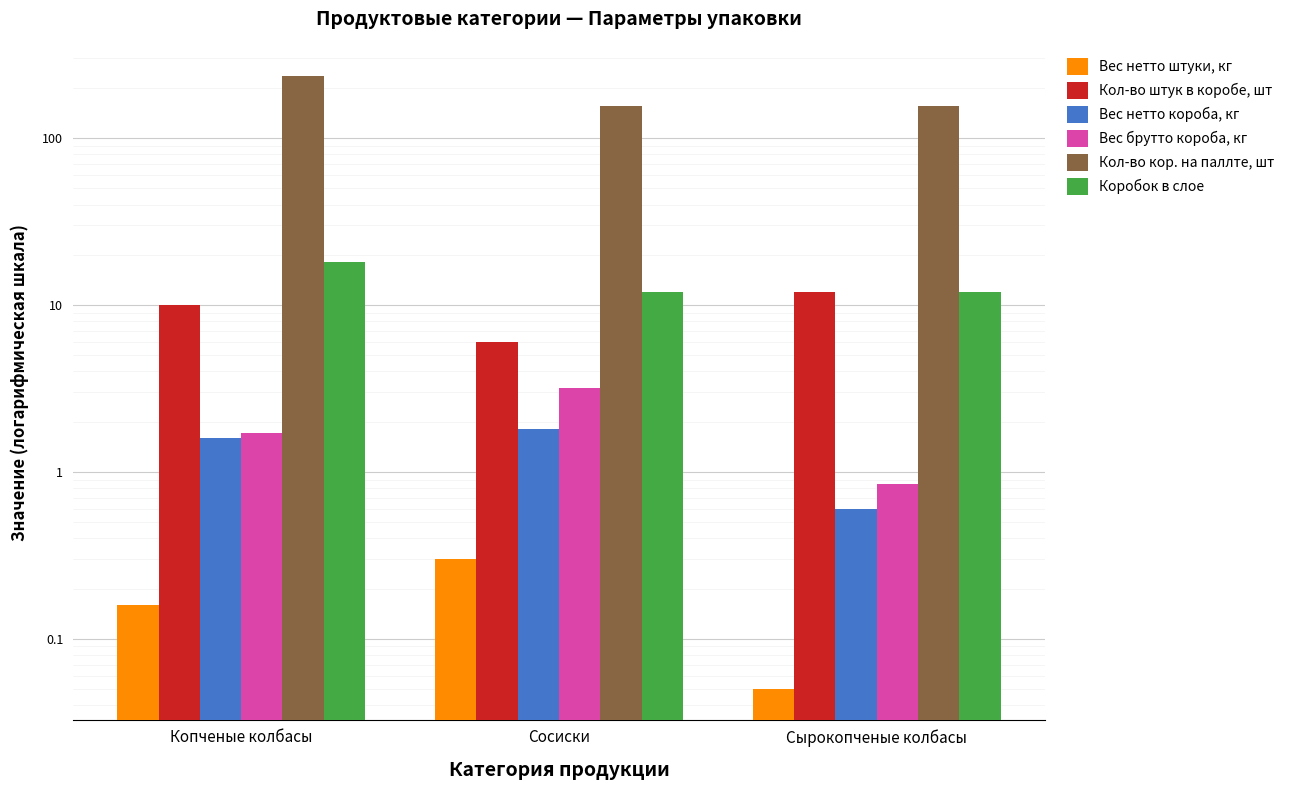

The value of Вес нетто штуки, кг at Копченые колбасы is 0.3. True or false?

False